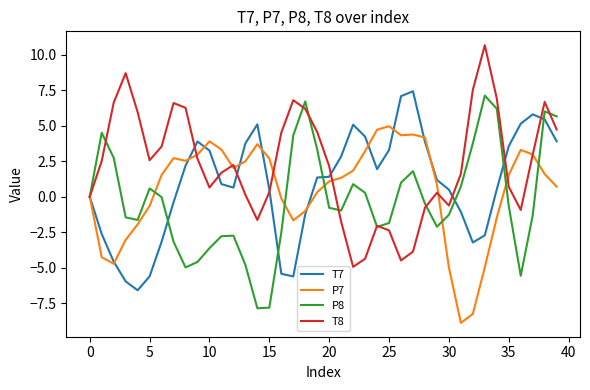

Which series has the largest range (max minus min)?

T8